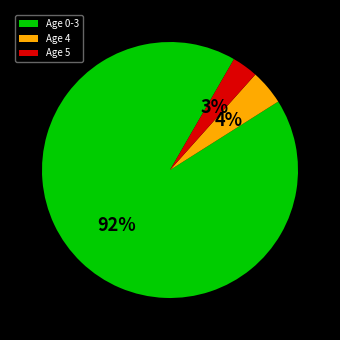

The Age 4 slice represents 4% of the pie. True or false?

True